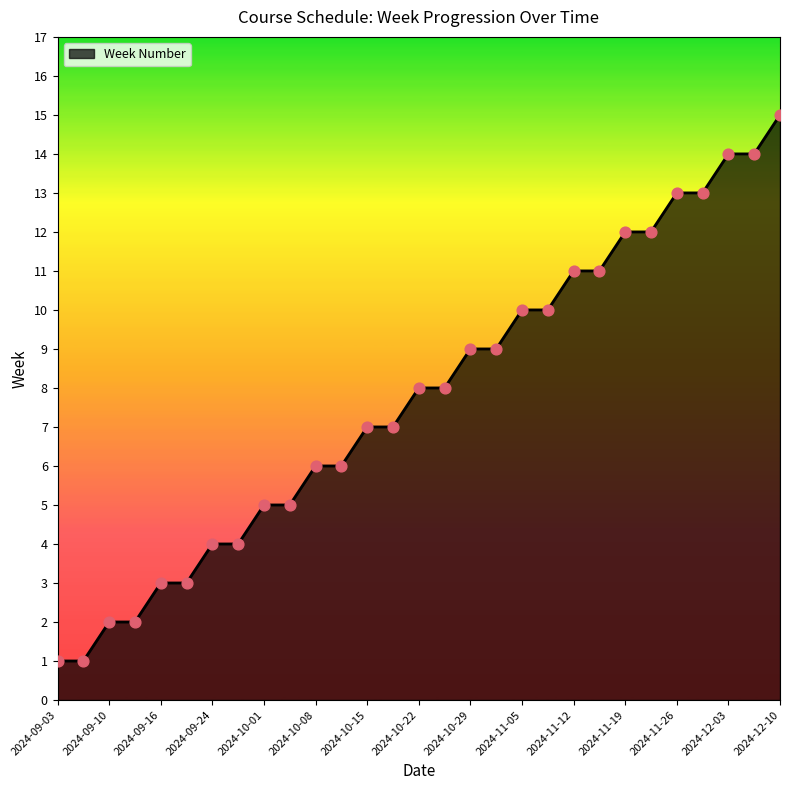

What is the maximum value shown in the chart?

15